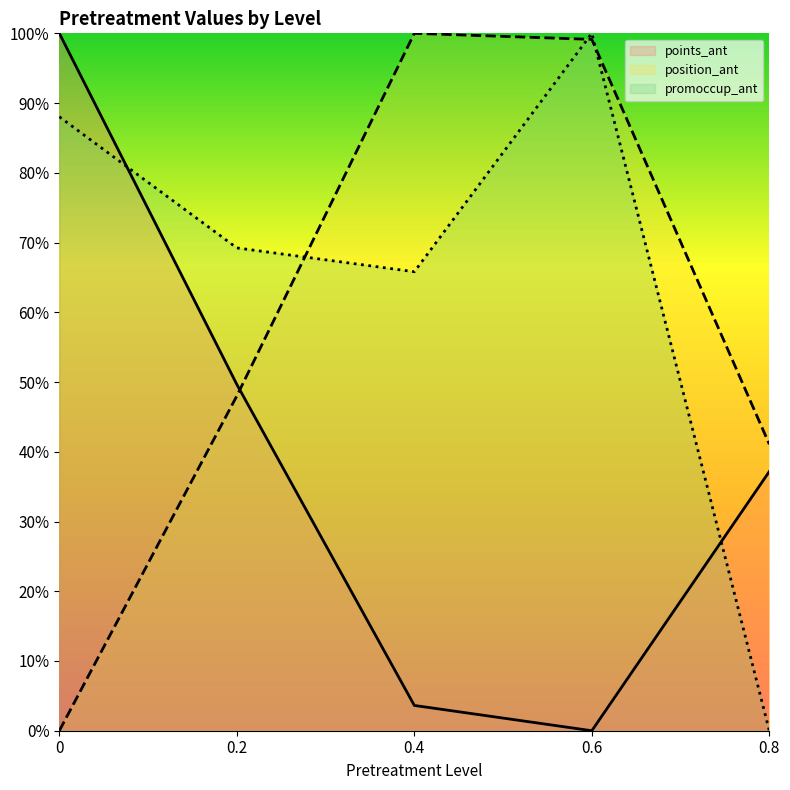

True or false: promoccup_ant has more than 1 interior local peaks.

False